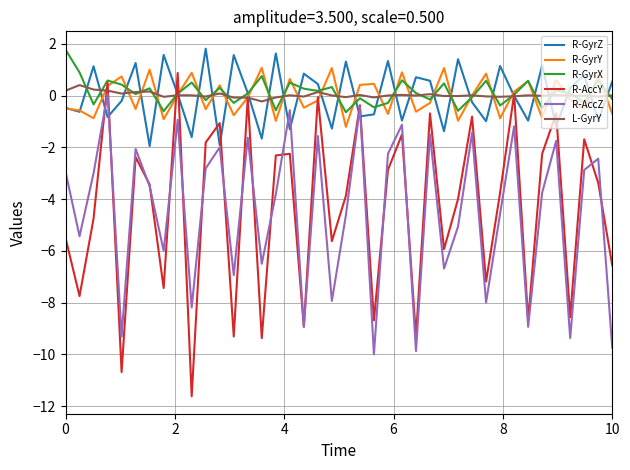

Which series has the widest spread of values?

R-AccY